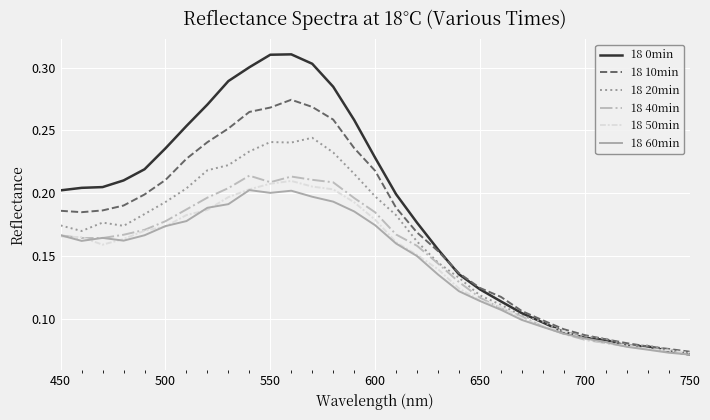

Which series has the largest range (max minus min)?

18 0min